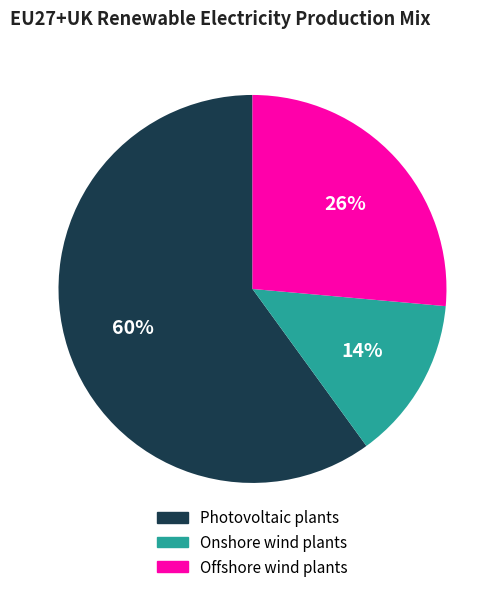

Is there any slice that represents more than half of the pie?

Yes